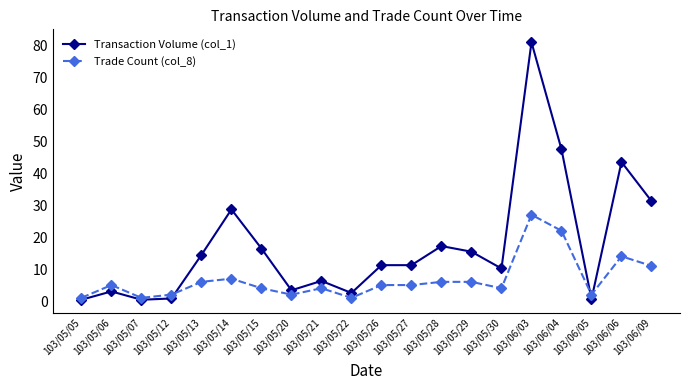

Does the chart display data point markers on the line(s)?

Yes